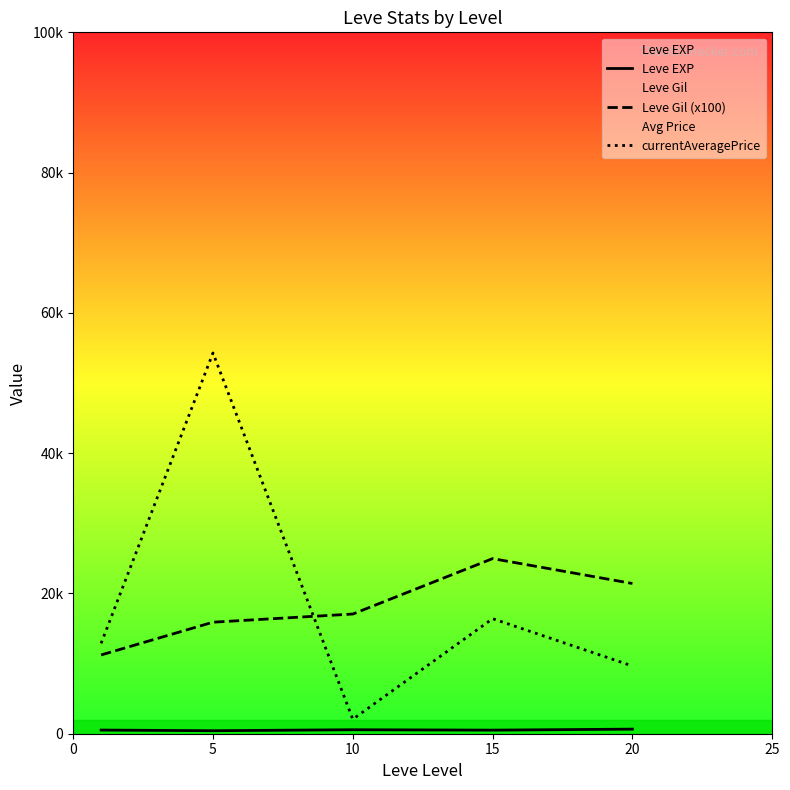

What is the sum of all Leve Gil (x100) values?

90583.3